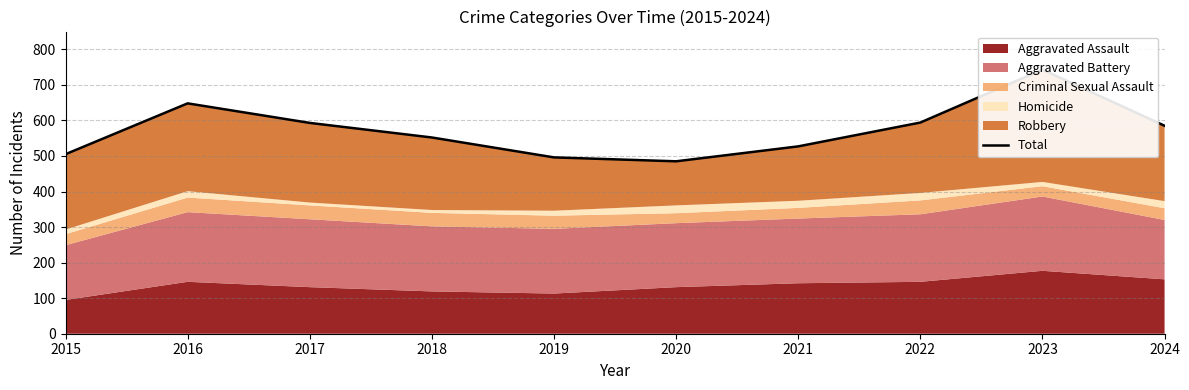

List the labels in order of value, smallest first.

2020, 2019, 2015, 2021, 2018, 2024, 2017, 2022, 2016, 2023